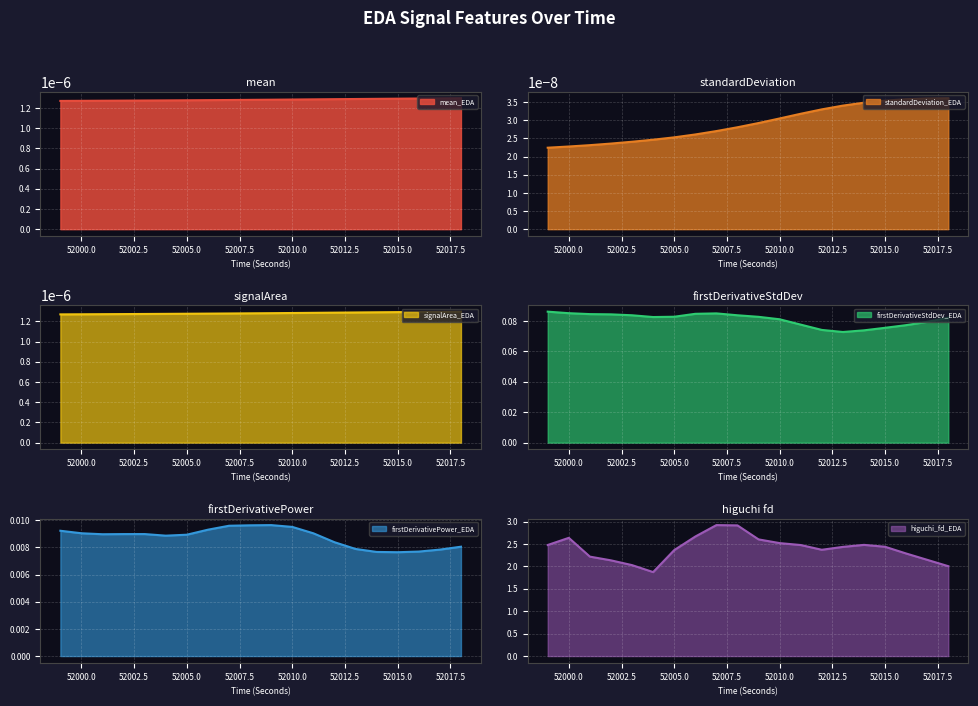

What is the highest value of the higuchi_fd_EDA series?

2.9